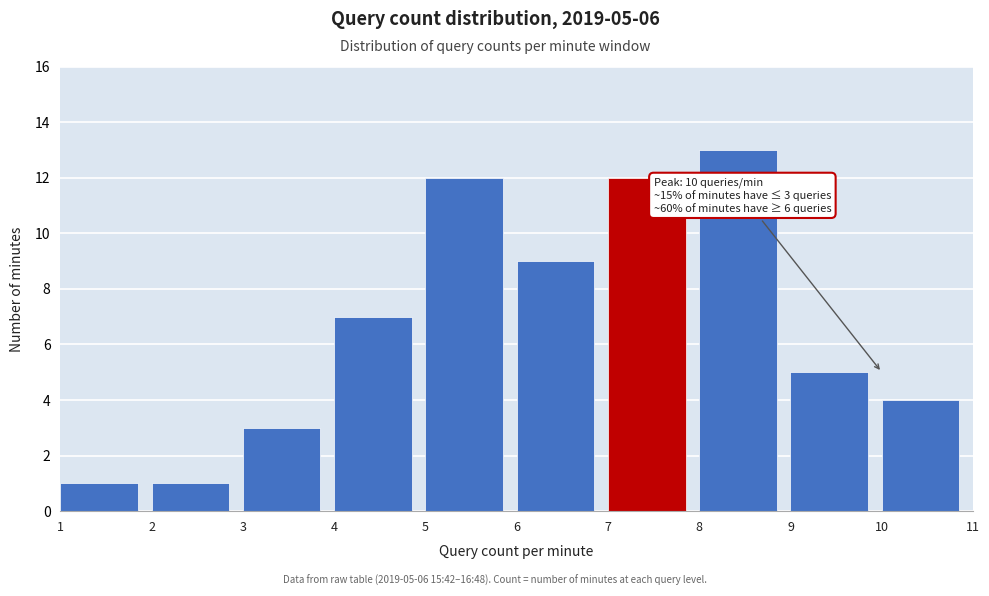

Over which range of the x-axis is the bar tallest?

8 to 9